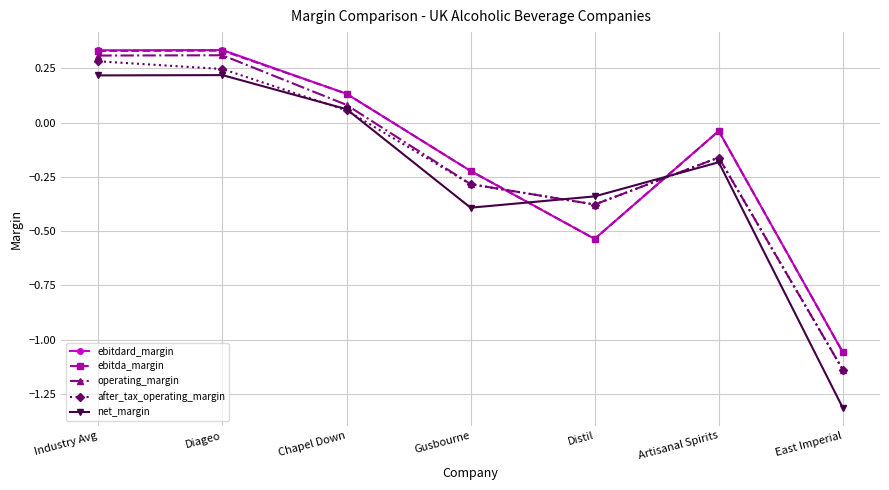

At which label is operating_margin closest to 0?

Chapel Down